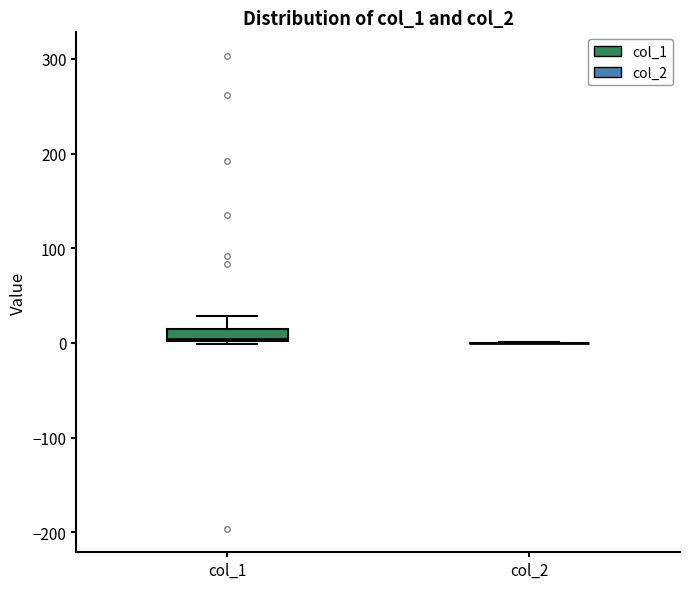

Which box is the tallest, from its lower edge to its upper edge?

col_1